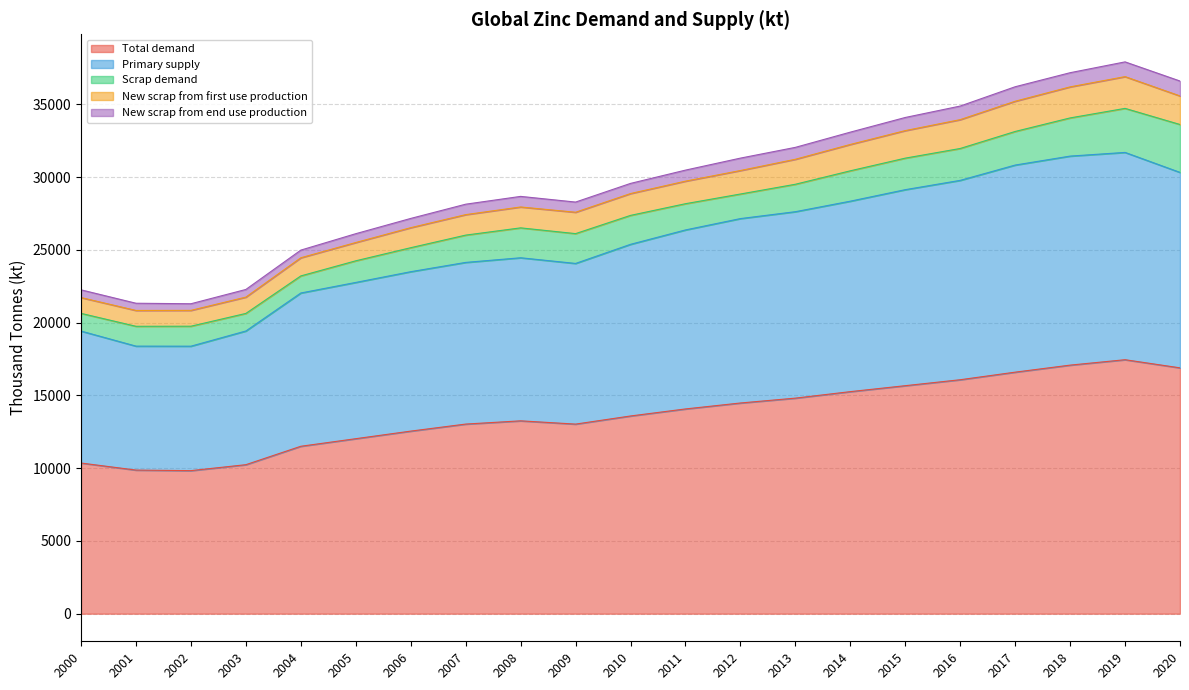

Rank the categories by New scrap from first use production value from highest to lowest.

2019, 2018, 2020, 2017, 2016, 2015, 2014, 2013, 2012, 2011, 2010, 2008, 2009, 2007, 2006, 2005, 2004, 2003, 2000, 2001, 2002